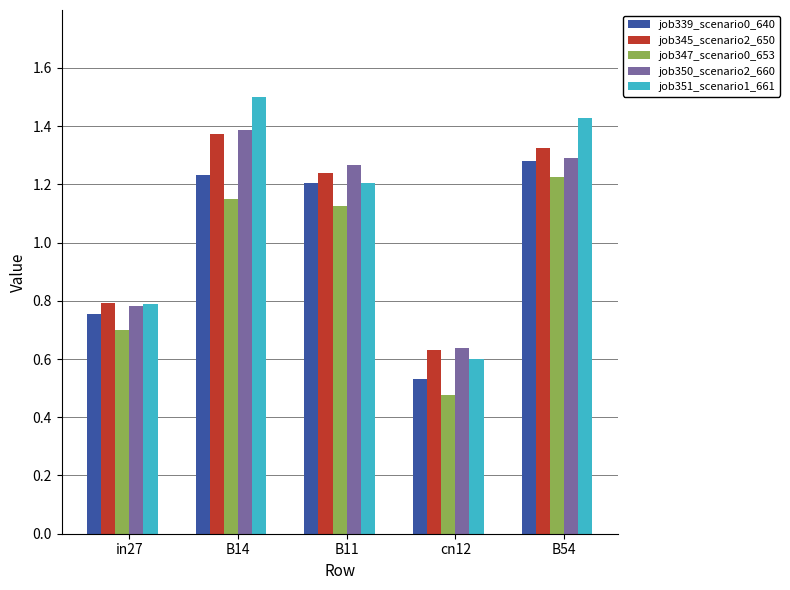

At which label does job339_scenario0_640 reach its minimum?

cn12